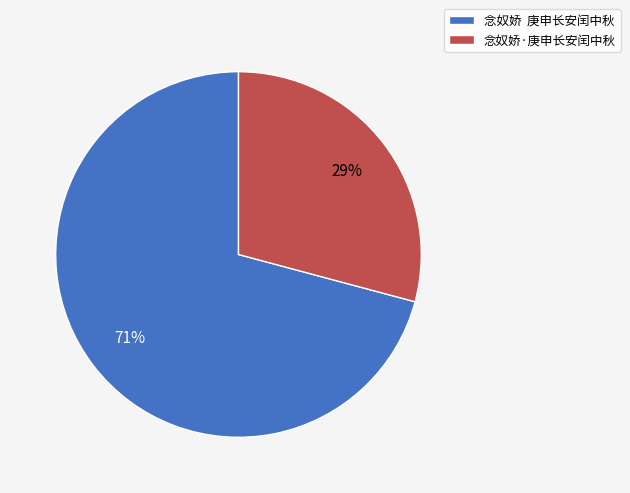

To the nearest percent, what percentage of the pie is 念奴娇·庚申长安闰中秋?

29%